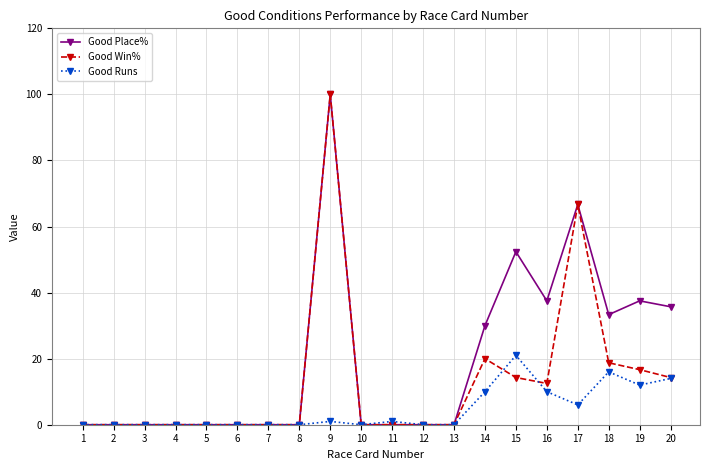

Is it true that Good Win% equals 0.0 at 2?

True